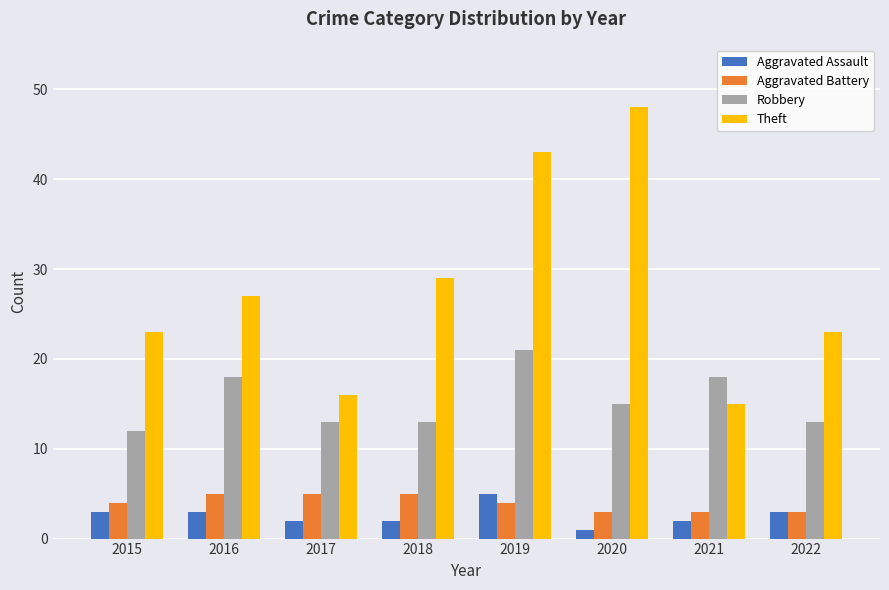

Which series changed the most between 2017 and 2019?

Theft